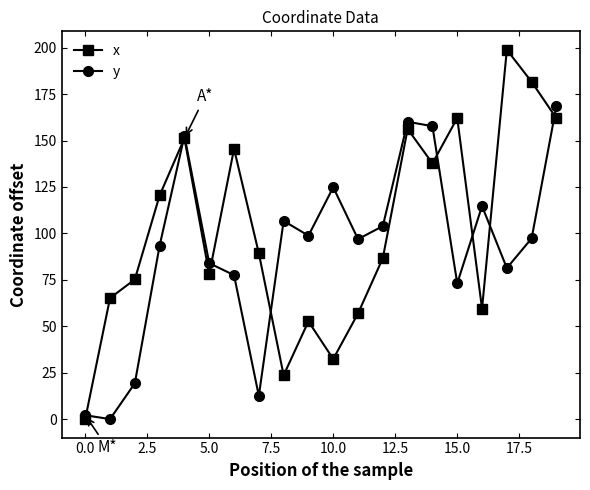

In x, how many points are lower than both neighbors (excluding endpoints)?

5